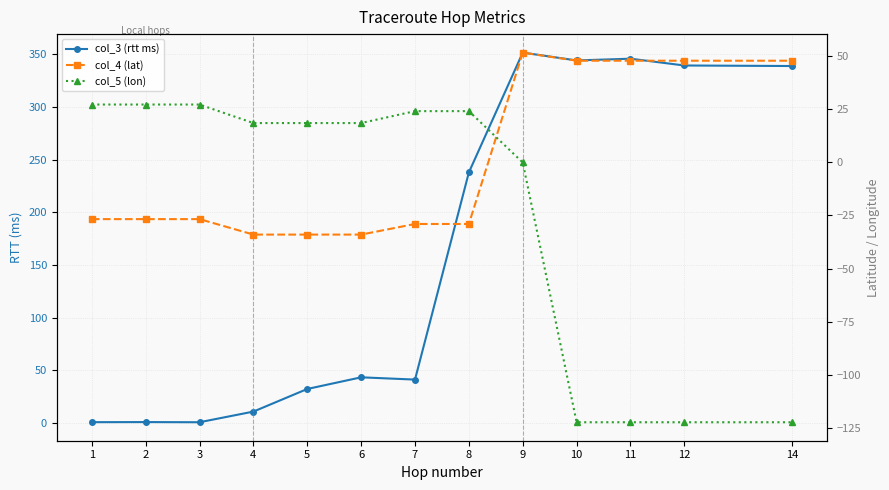

Reading left to right, transcribe all the data shown in this chart.

col_3 (rtt ms): 1.0	1.0	0.9	11.0	32.4	43.5	41.3	237.8	351.4	344.0	345.6	339.2	338.7
col_4 (lat): -26.7	-26.7	-26.7	-34.0	-34.0	-34.0	-29.0	-29.0	51.5	47.7	47.7	47.7	47.7
col_5 (lon): 27.1	27.1	27.1	18.4	18.4	18.4	24.0	24.0	-0.1	-122.1	-122.1	-122.1	-122.1